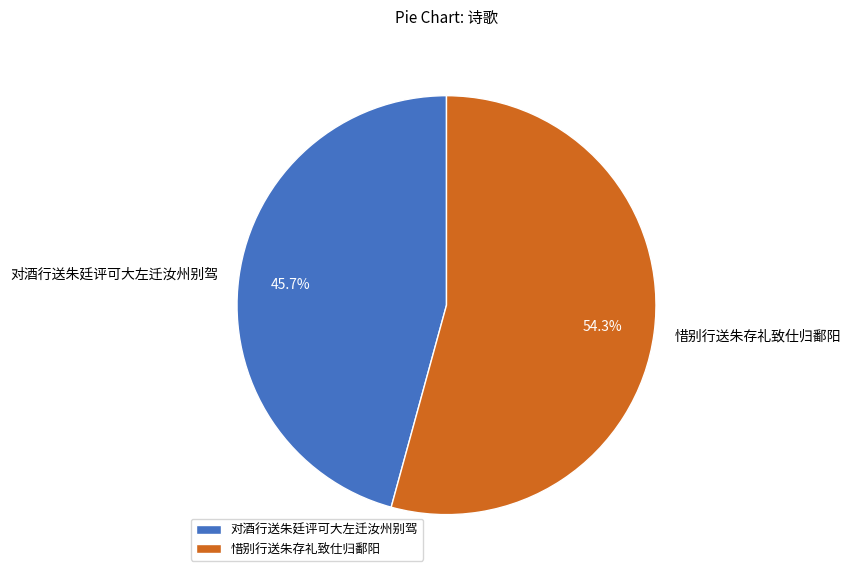

To the nearest percent, what percentage of the pie is 对酒行送朱廷评可大左迁汝州别驾?

46%